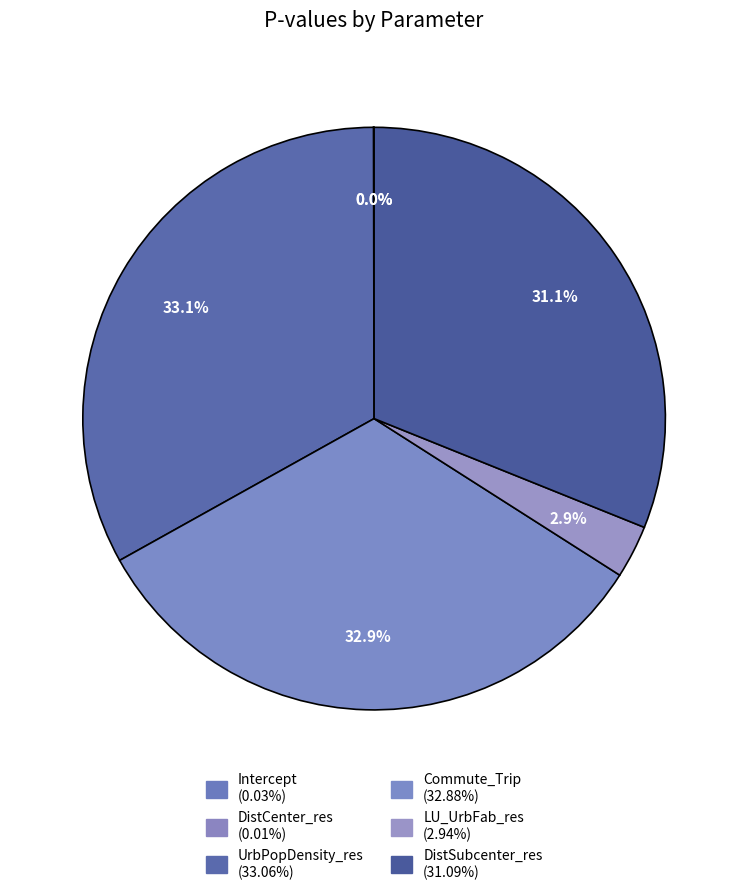

Count the number of slices in the pie.

6